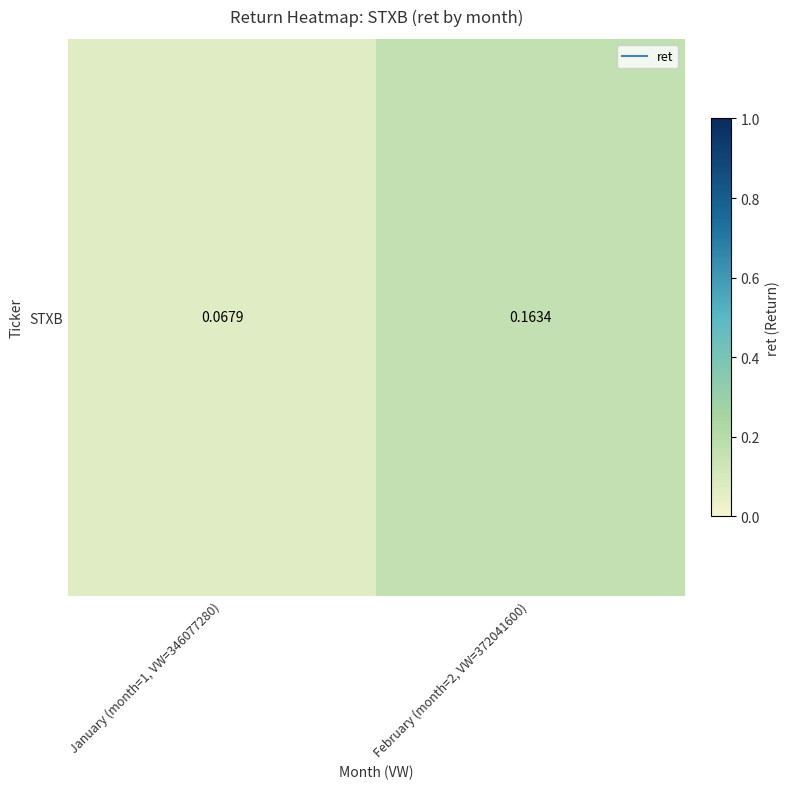

What is the minimum value shown in the chart?

0.1